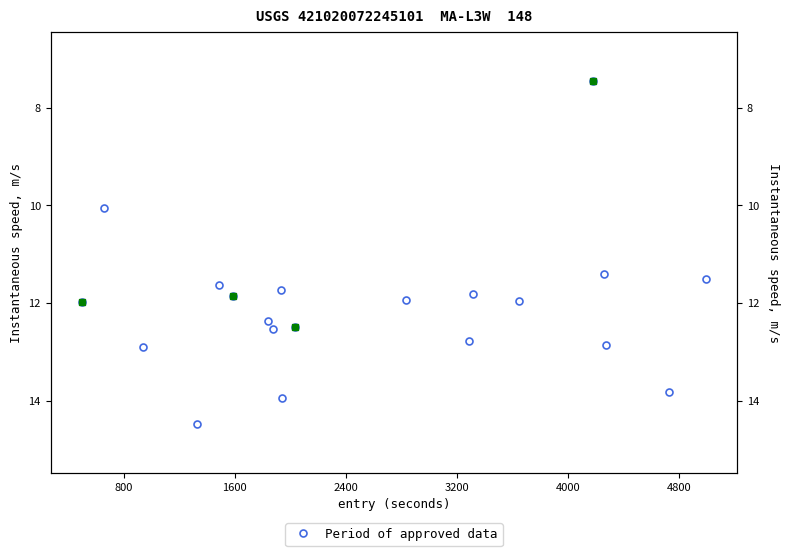

What is the change in value from 1600 to 3200?

-1.3